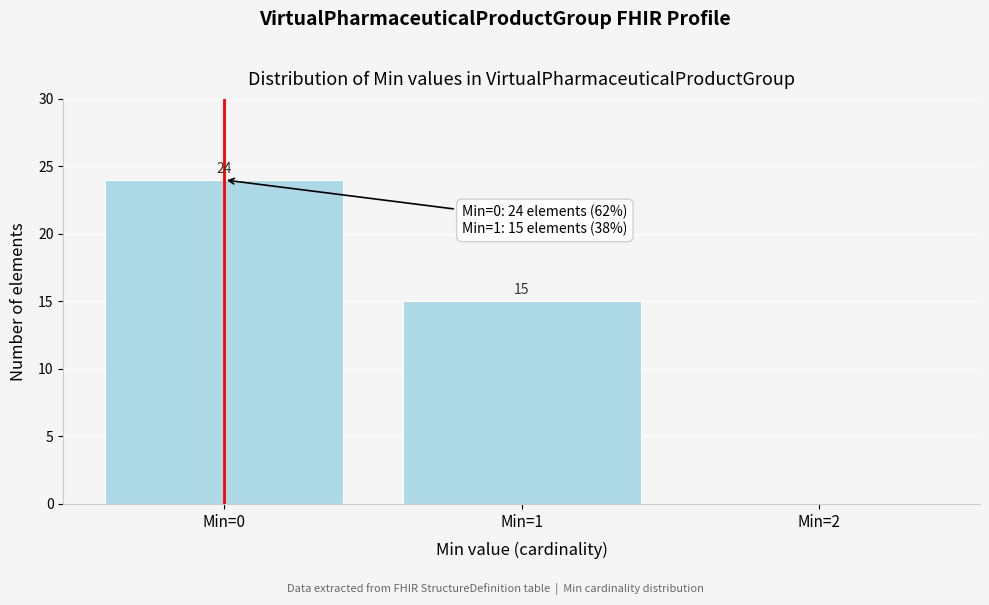

Which range on the x-axis has the tallest bar?

-0.5 to 0.5